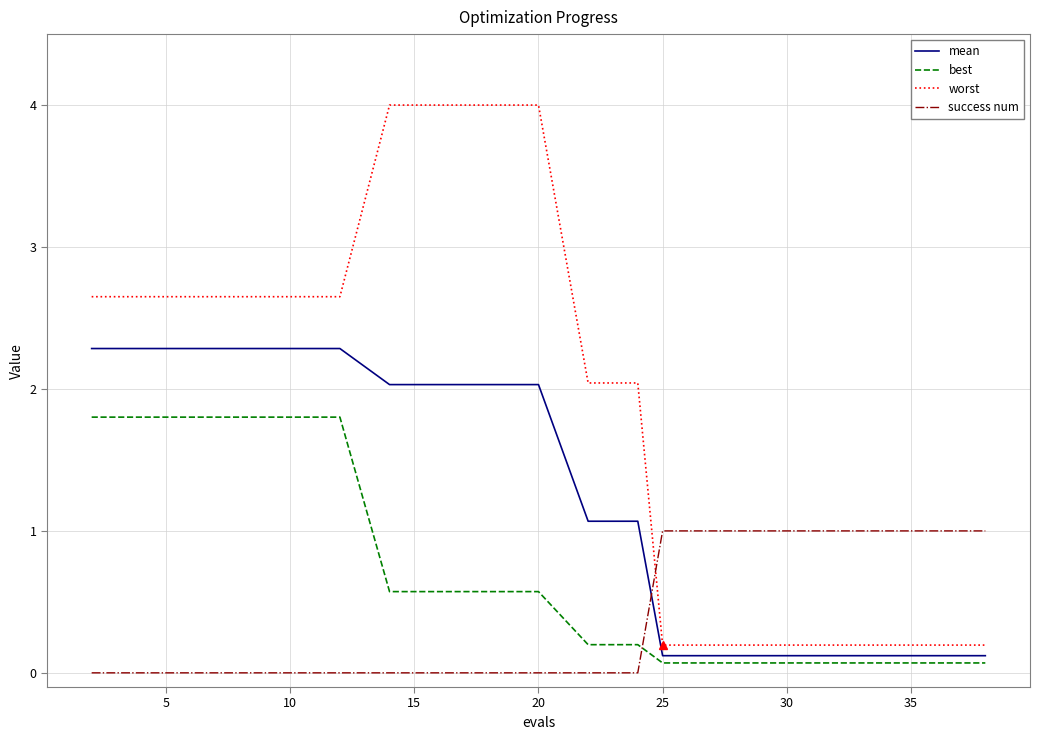

What is the greatest value displayed?

4.0